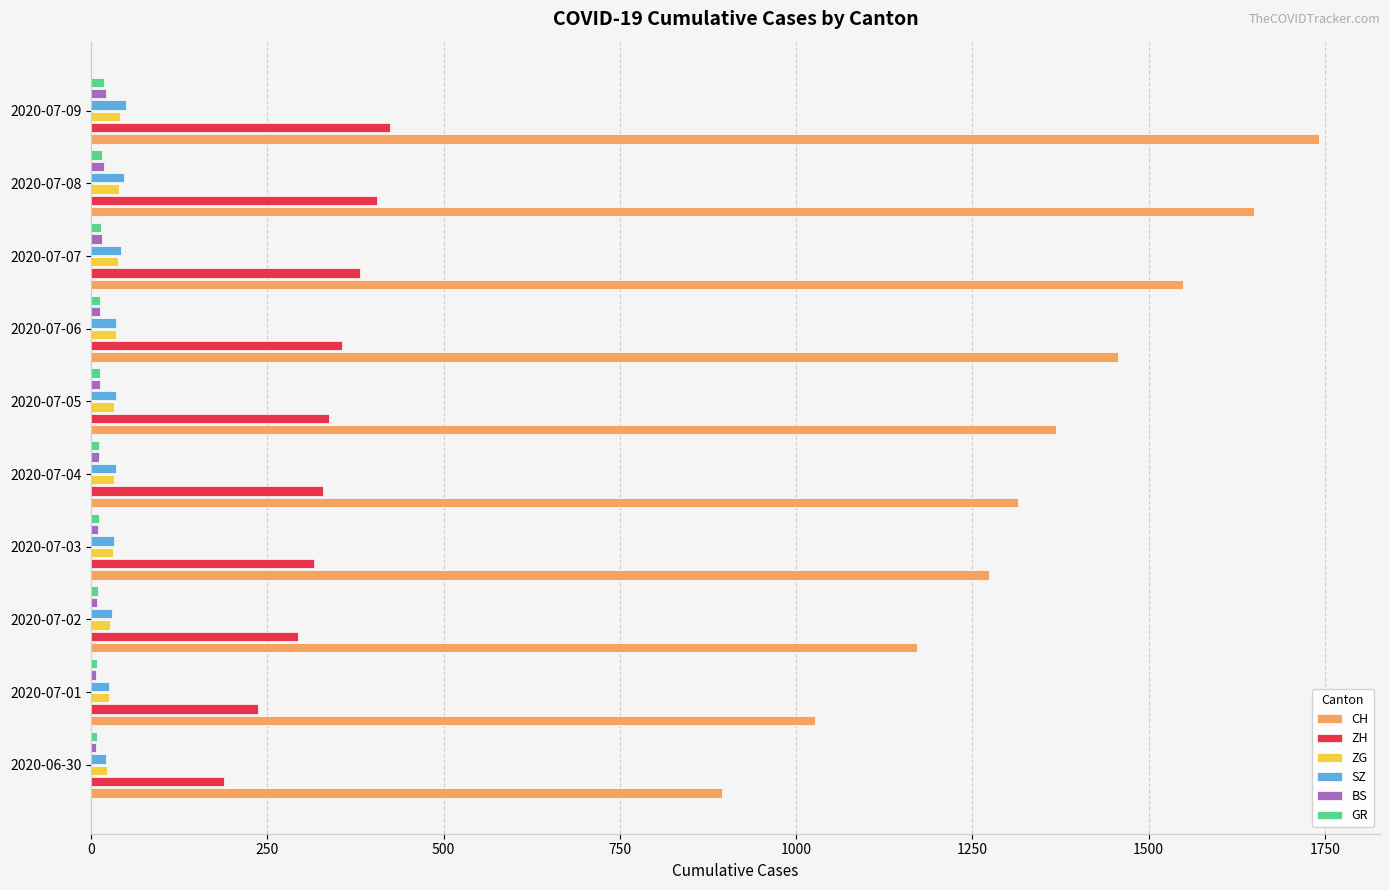

At how many categories does at least one series exceed 1217?

7